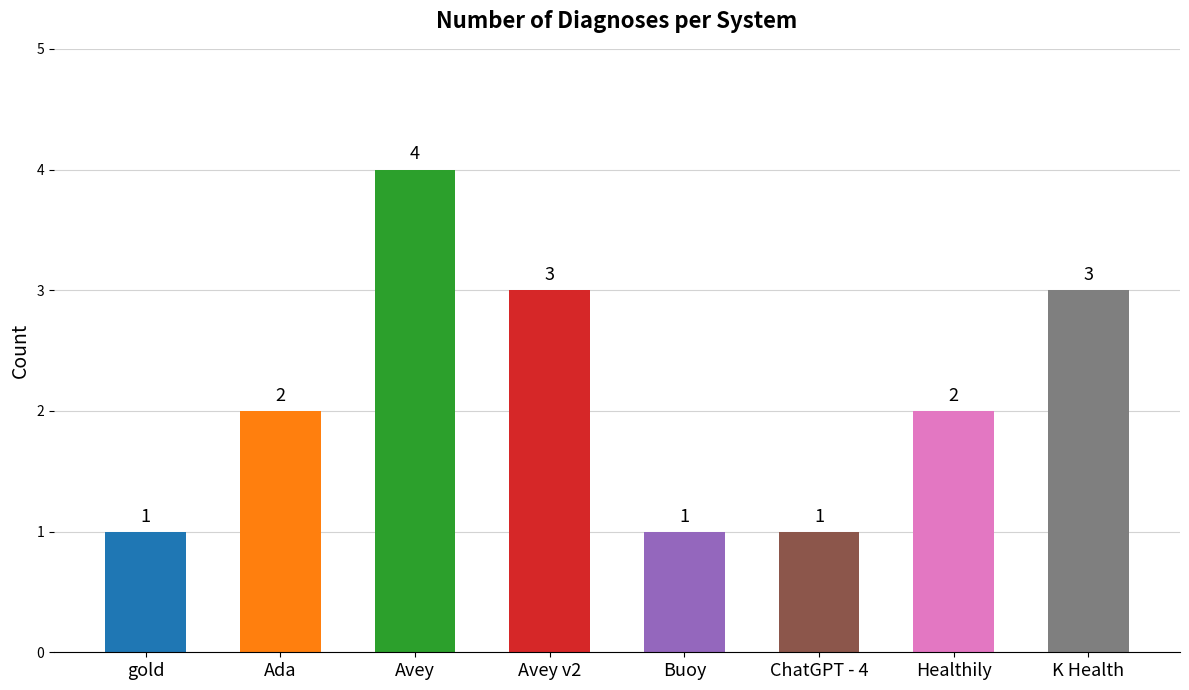

What is the label of the 2nd bar from the right?

Healthily